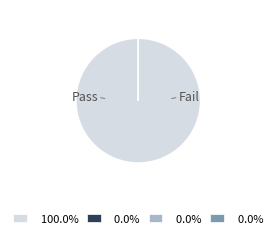

Rank the categories by value from lowest to highest.

Fail, Not executed, Suspended, Pass